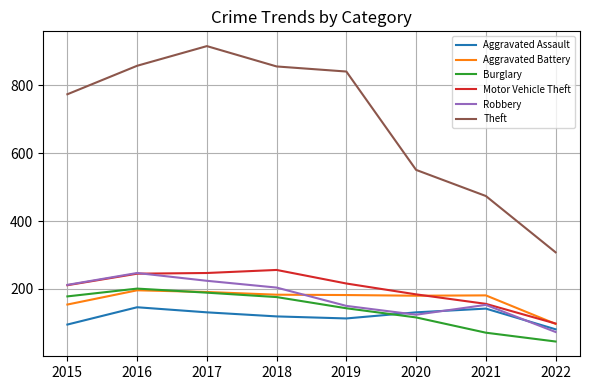

At which label is Motor Vehicle Theft closest to 177?

2020